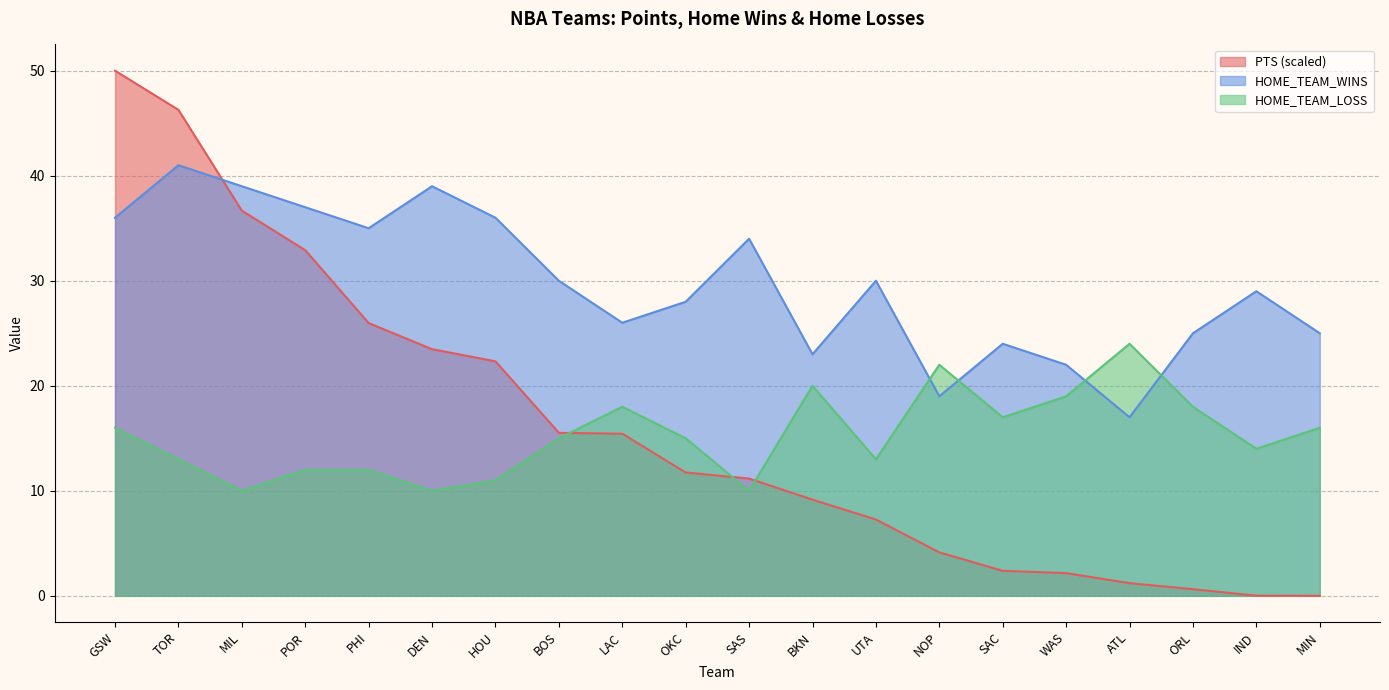

Where is HOME_TEAM_LOSS nearest to the value 17?

SAC